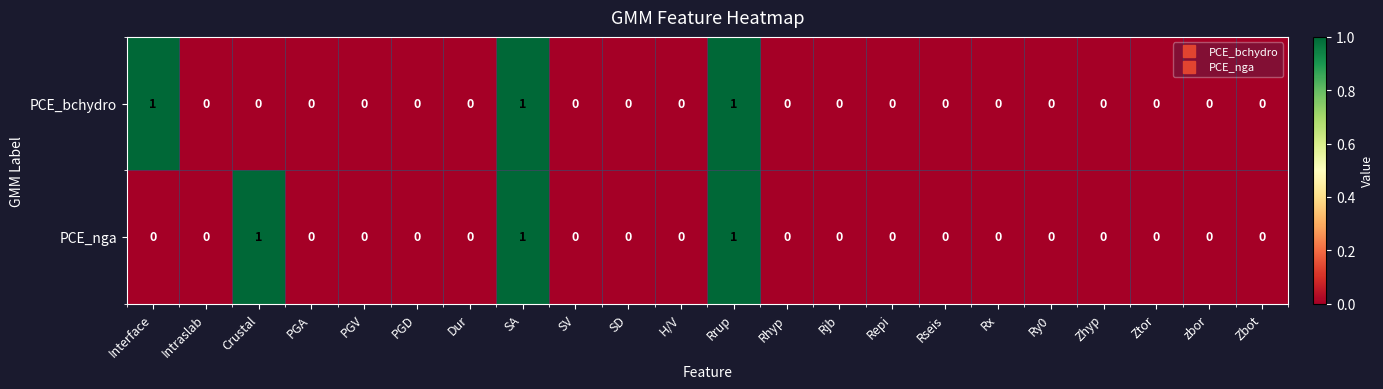

The PCE_bchydro series shows 1 at Rhyp. True or false?

False